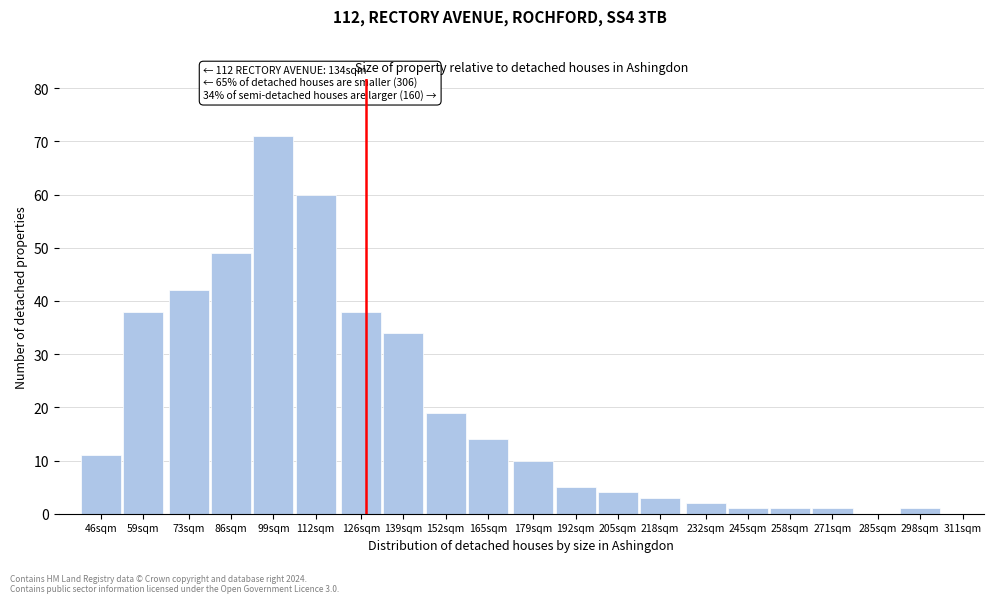

Reading left to right, list all the values displayed in this chart.

46sqm=11	59sqm=38	73sqm=42	86sqm=49	99sqm=71	112sqm=60	126sqm=38	139sqm=34	152sqm=19	165sqm=14	179sqm=10	192sqm=5	205sqm=4	218sqm=3	232sqm=2	245sqm=1	258sqm=1	271sqm=1	285sqm=0	298sqm=1